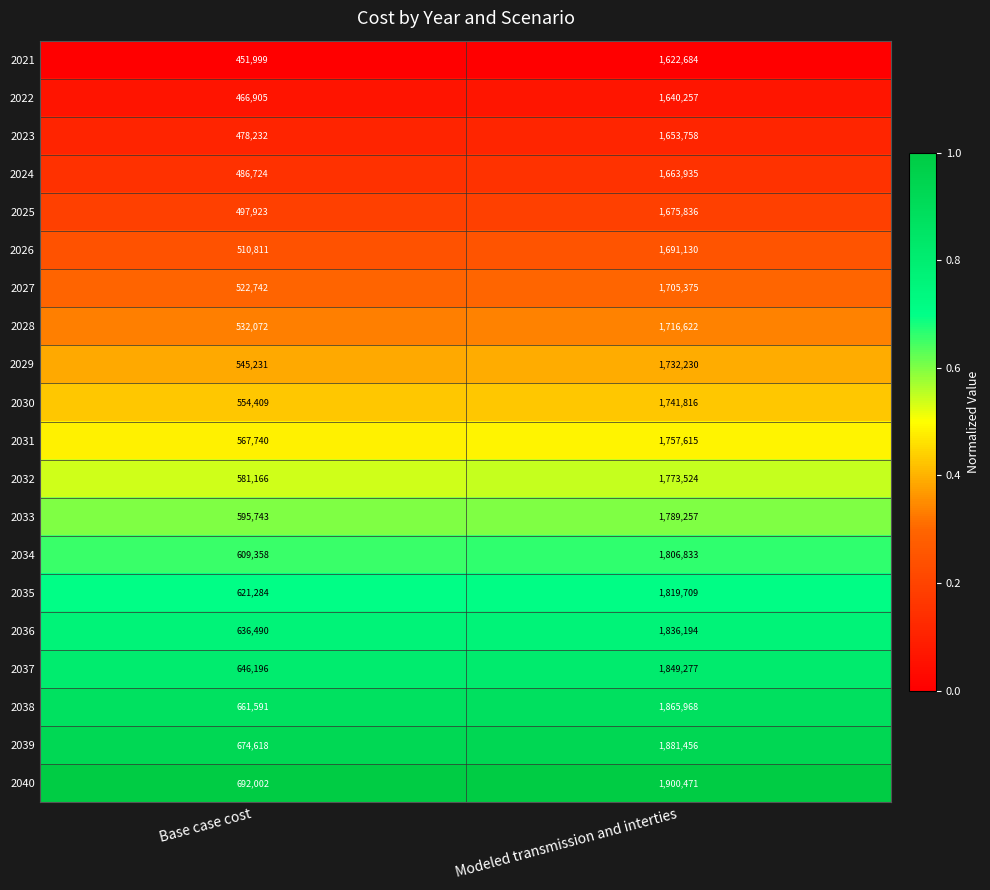

The value of 2030 at Modeled transmission and interties is 3055159. True or false?

False